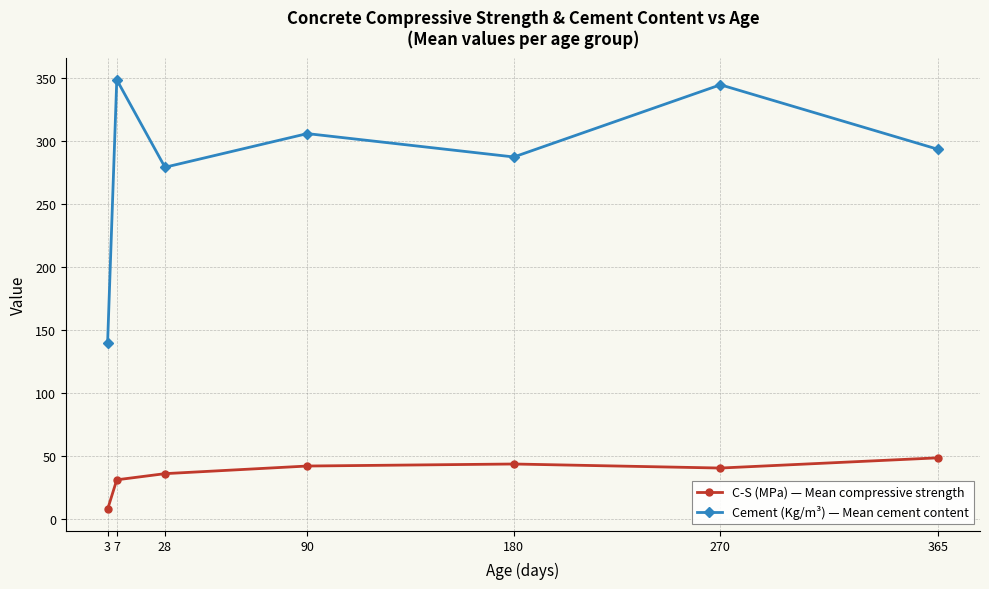

What is the value of the C-S (MPa) — Mean compressive strength point at the 5th from the left?

43.9